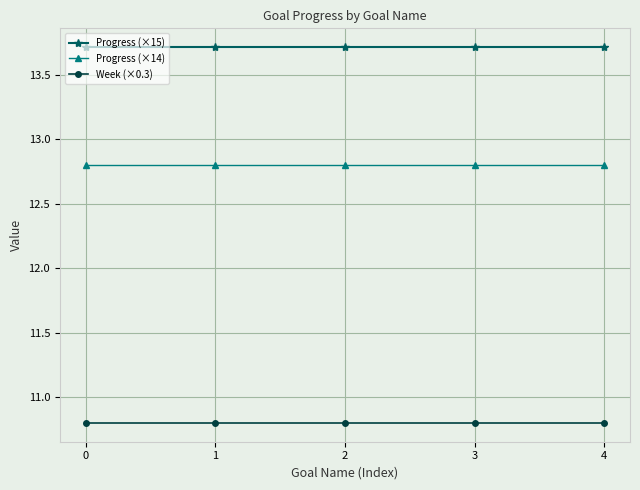

Rank the series by their maximum value, from lowest to highest.

Week (×0.3), Progress (×14), Progress (×15)